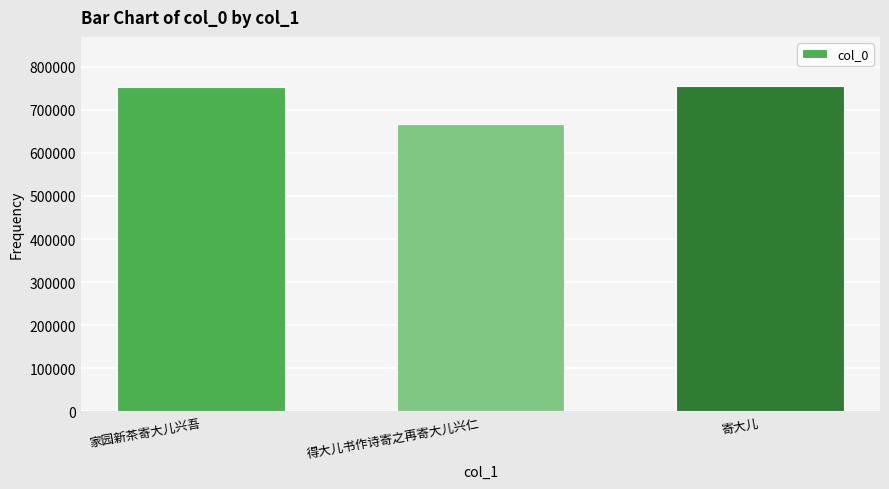

Is it true that the value at 寄大儿 is 755747?

True